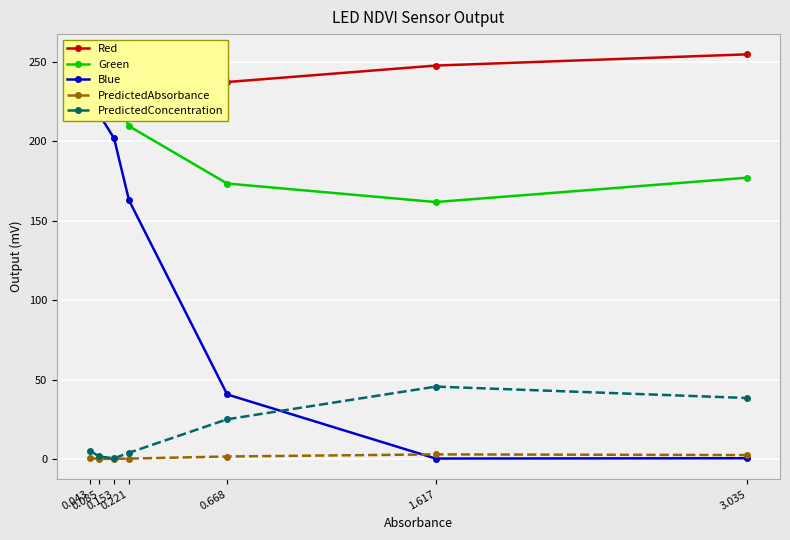

Where does the Green series first go above 209?

0.043